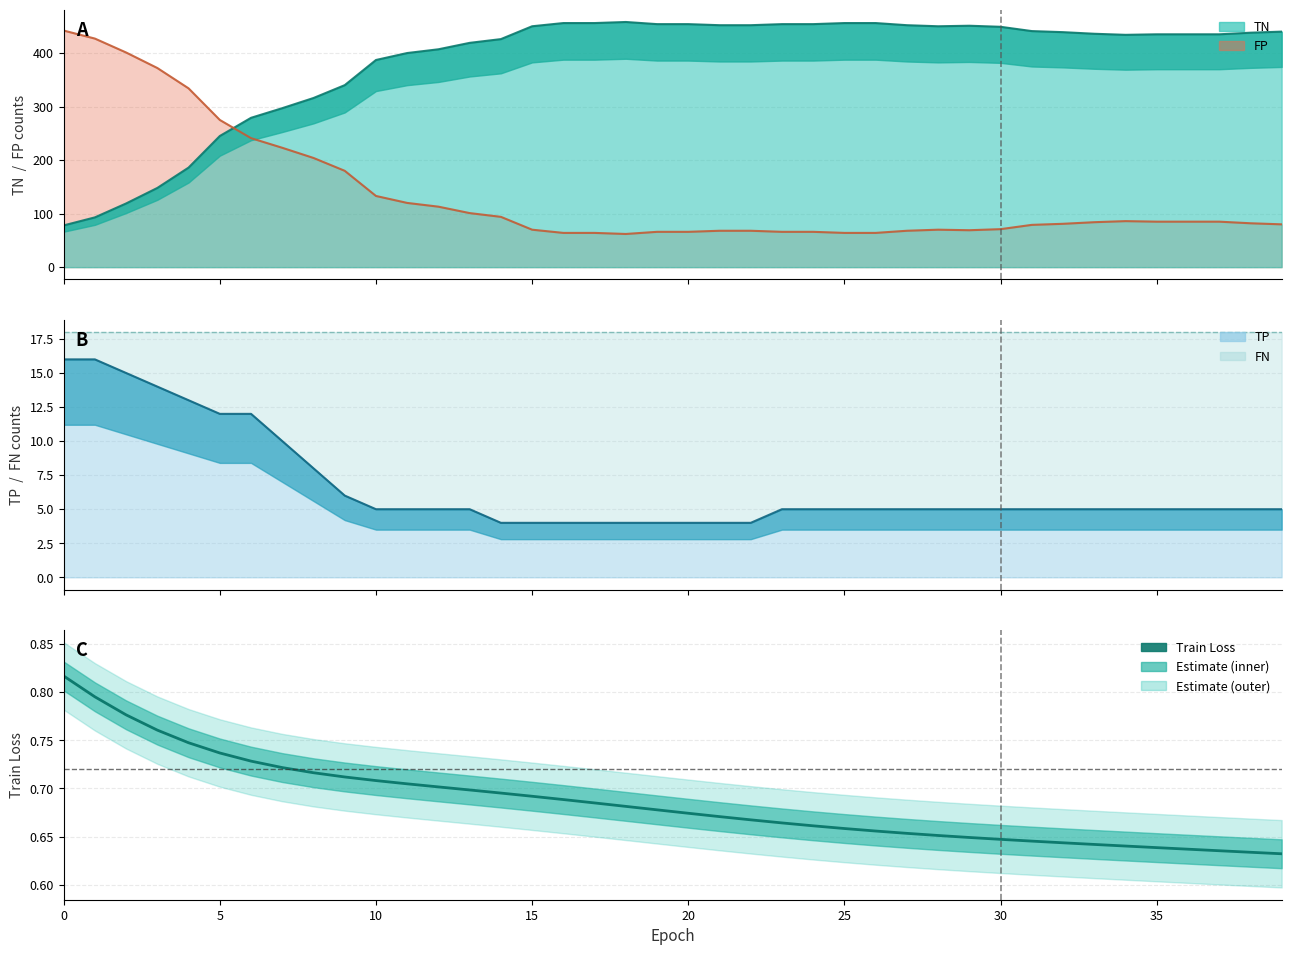

What is the label of the 23rd point from the right?

17